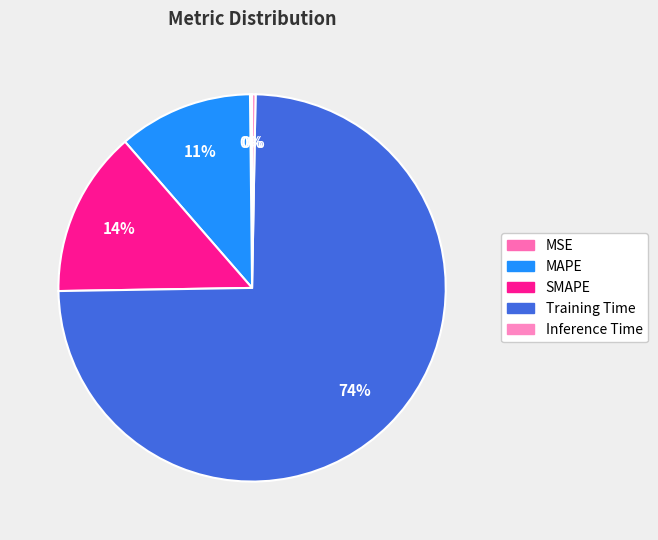

To the nearest percent, what is the difference between the MAPE and MSE slice percentages?

11%